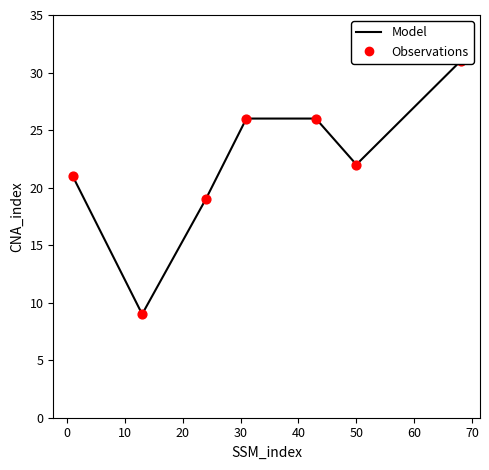

Which series reaches the maximum Y coordinate?

Model